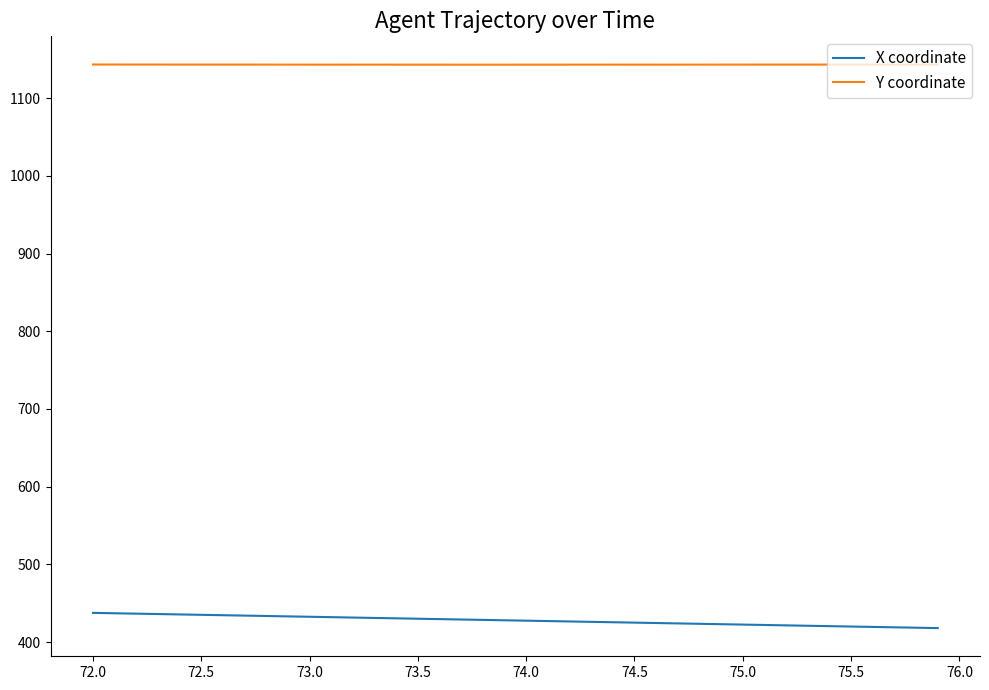

List the series in order of their overall mean, highest first.

Y coordinate, X coordinate